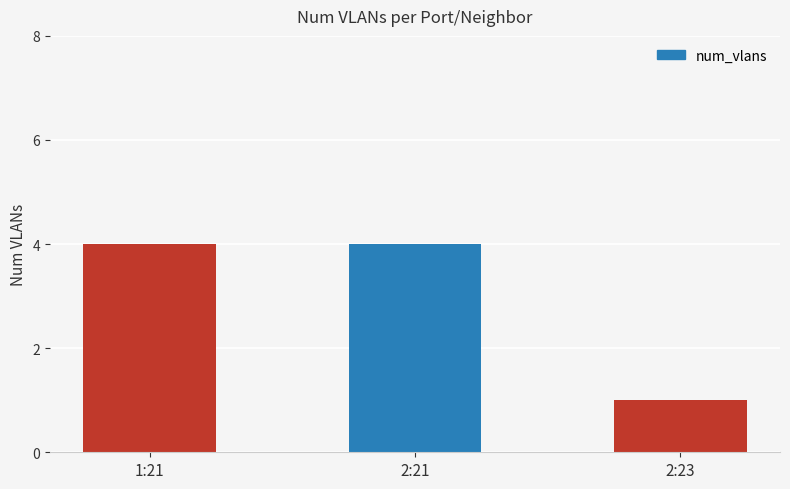

How many values are between 1 and 4?

3